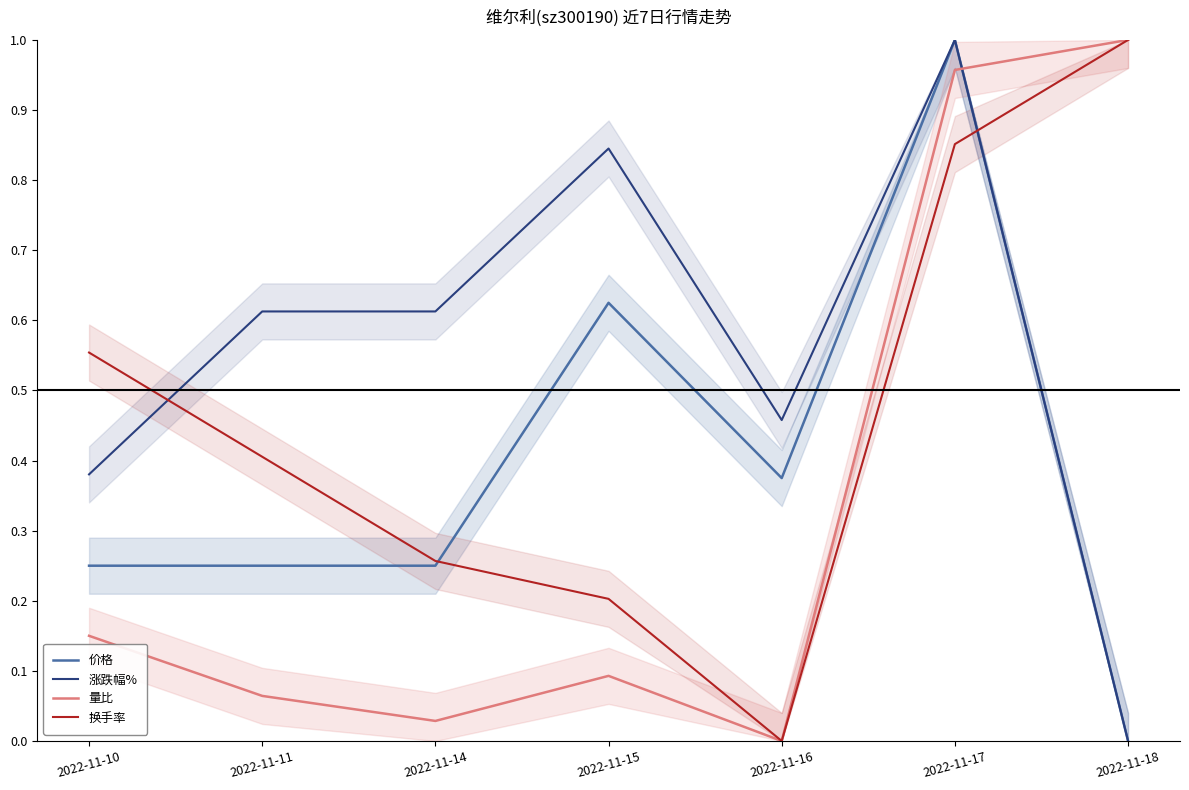

How many lines are shown in the chart?

4